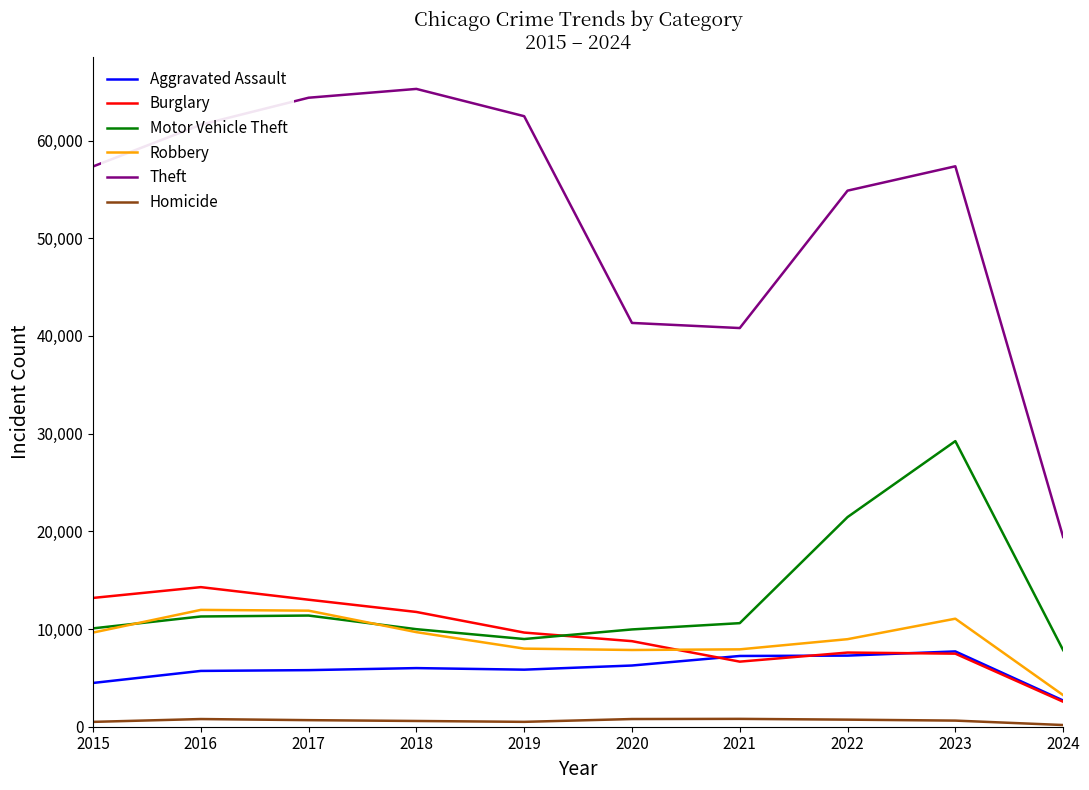

The value of Motor Vehicle Theft at 2020 is 6715. True or false?

False